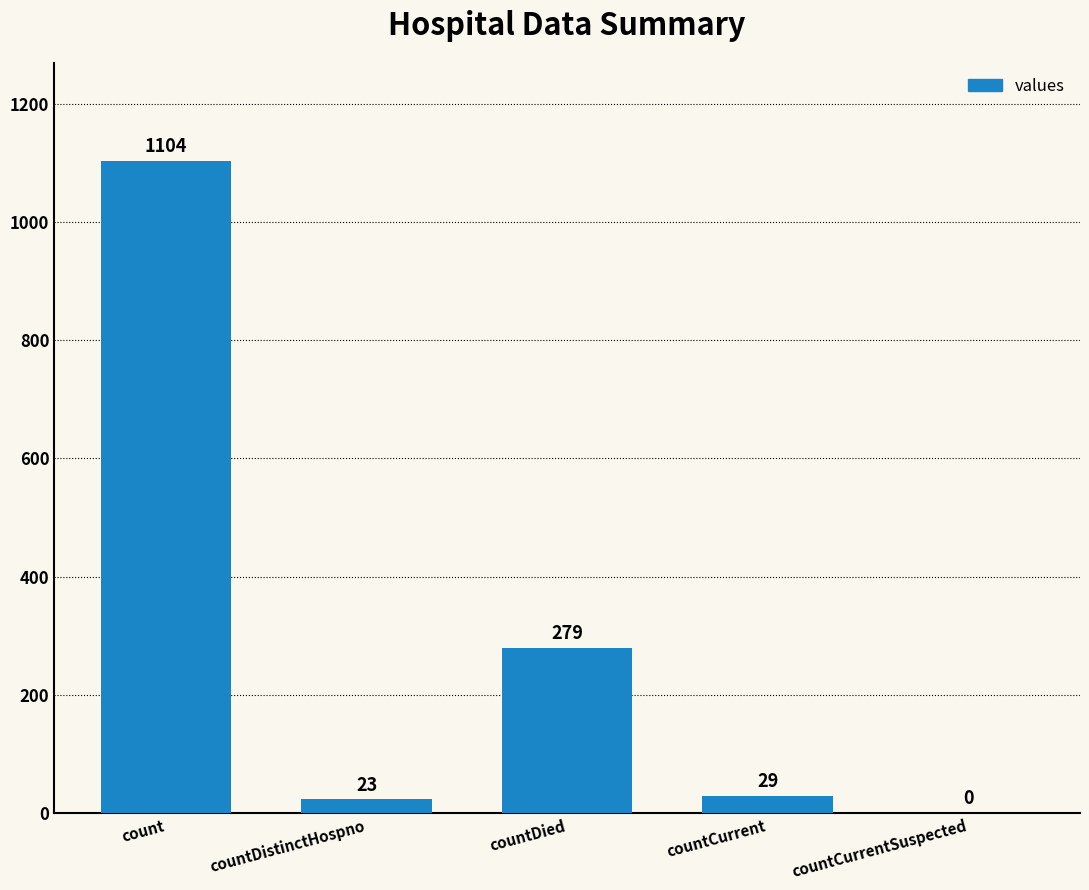

Between countDied and countCurrentSuspected, which is larger?

countDied